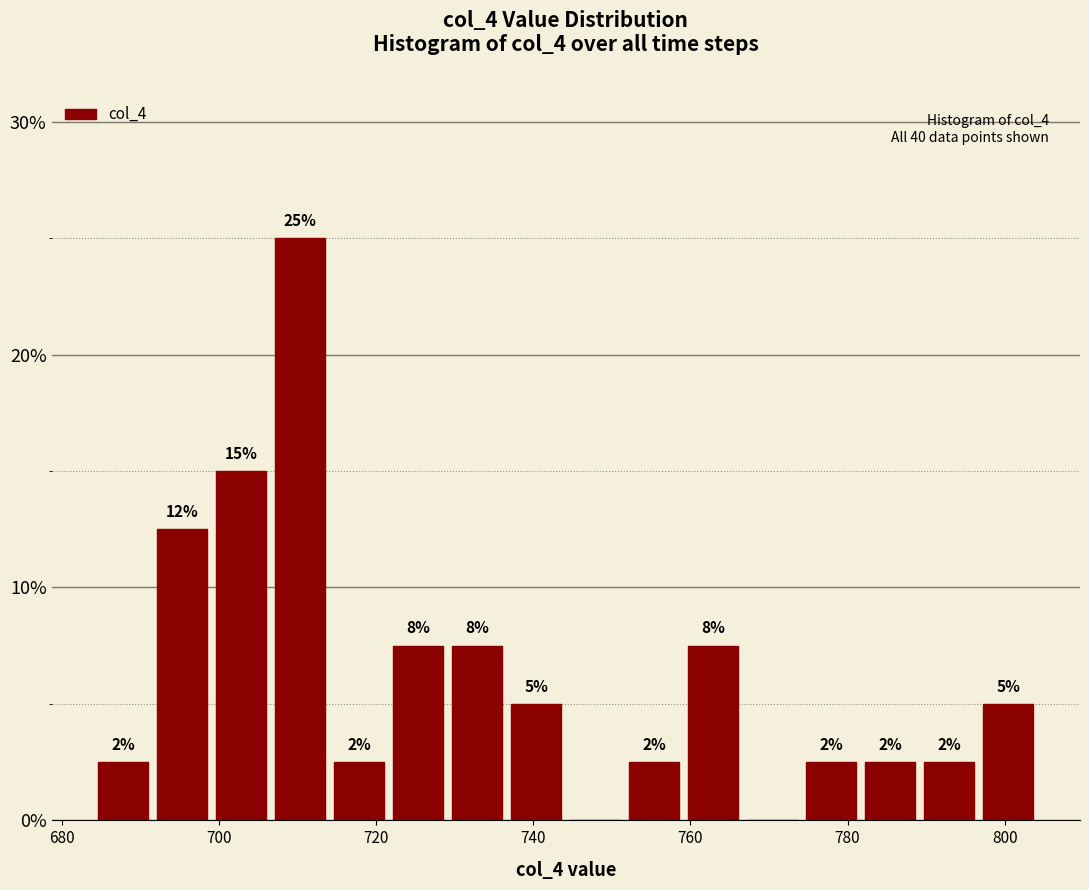

Around what value on the x-axis is the tallest bar? Give the approximate position of its centre, as read against the axis.

710